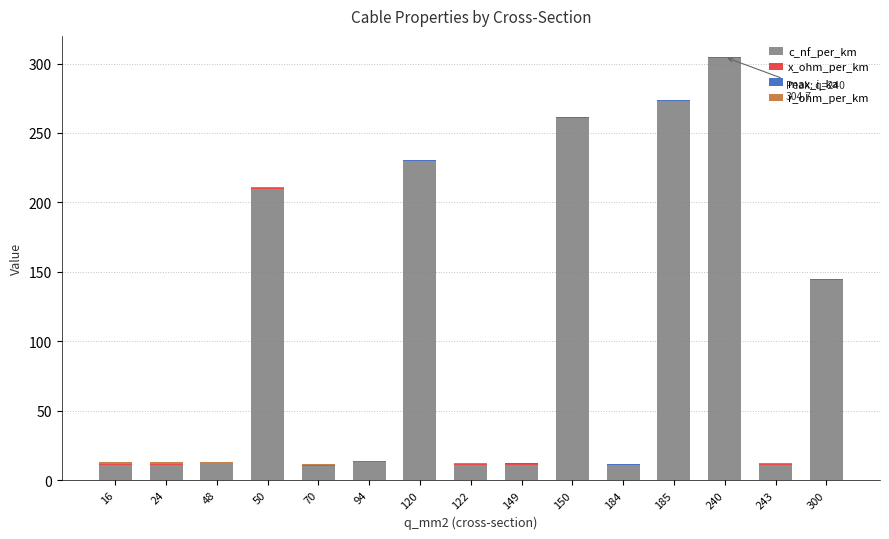

Does the chart contain stacked bars?

Yes